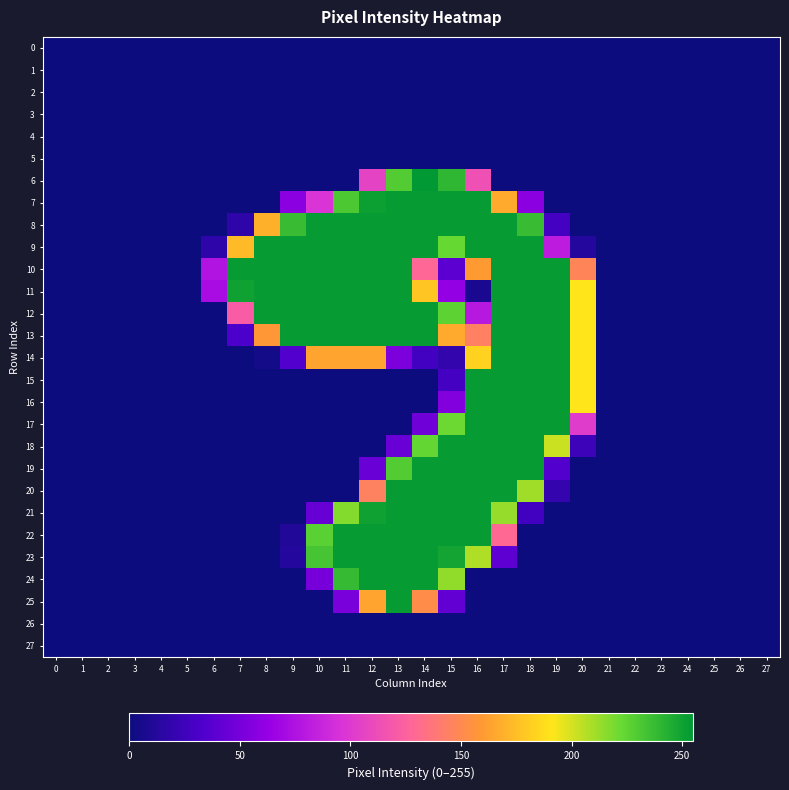

Rank the series at 4 from lowest to highest value.

0, 1, 2, 3, 4, 5, 6, 7, 8, 9, 10, 11, 12, 13, 14, 15, 16, 17, 18, 19, 20, 21, 22, 23, 24, 25, 26, 27